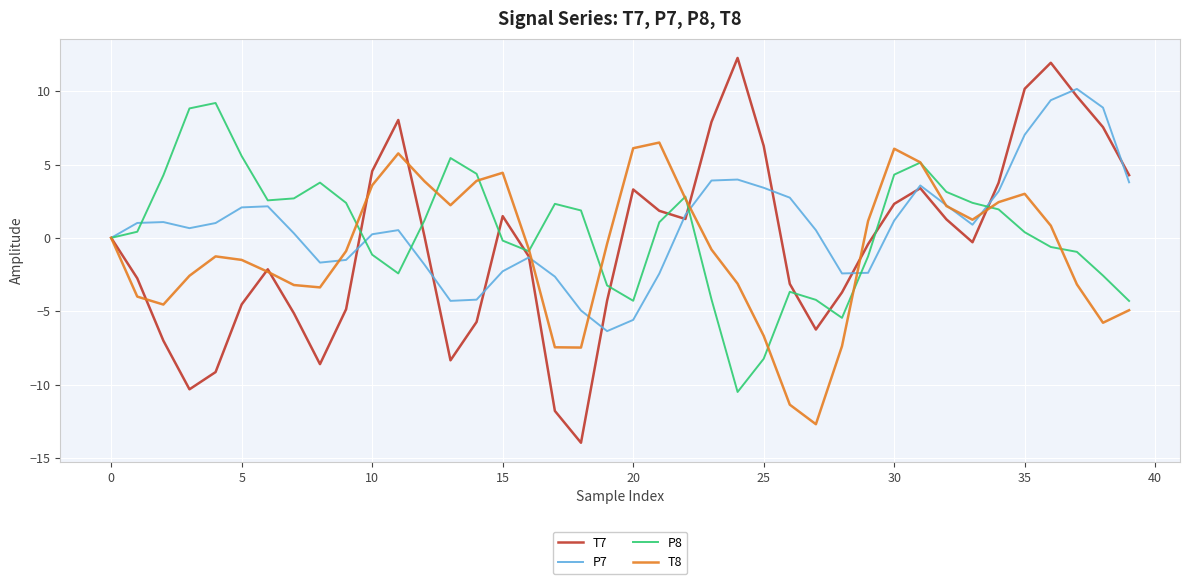

How many lines are shown in the chart?

4